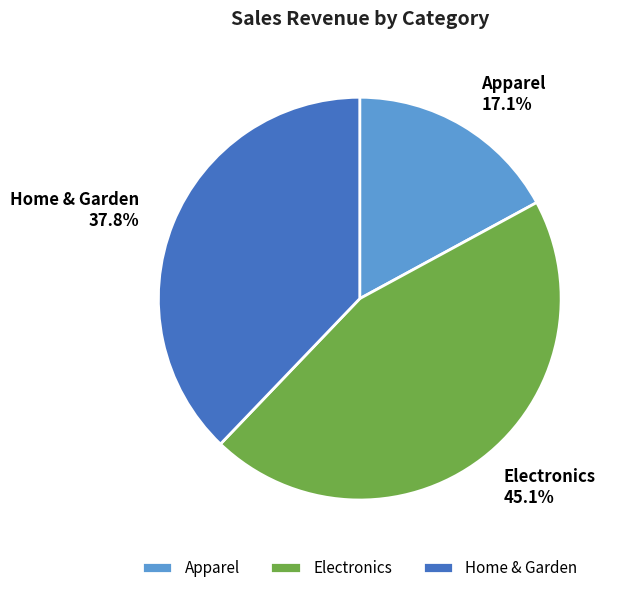

Between Home & Garden and Electronics, which is larger?

Electronics